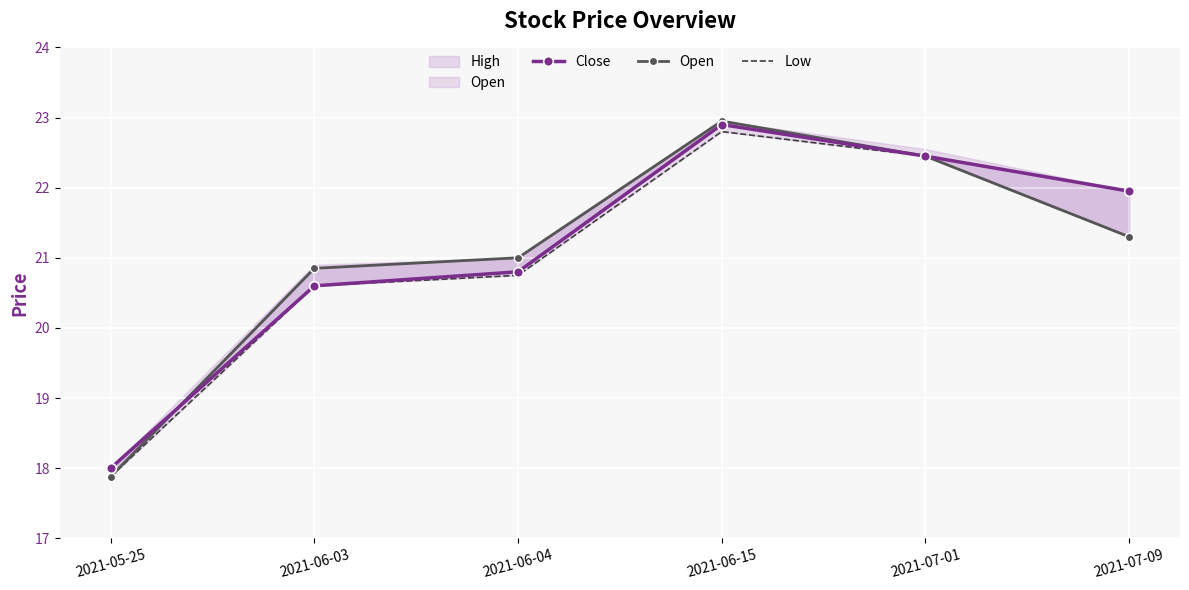

What is the label of the 4th point from the right?

2021-06-04